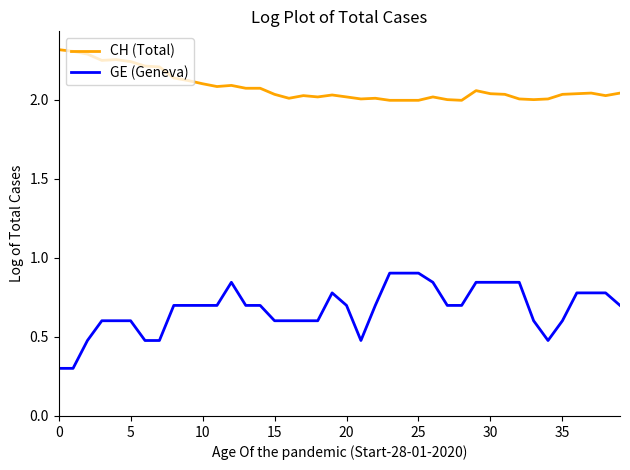

True or false: GE (Geneva) and CH (Total) cross at least once.

False